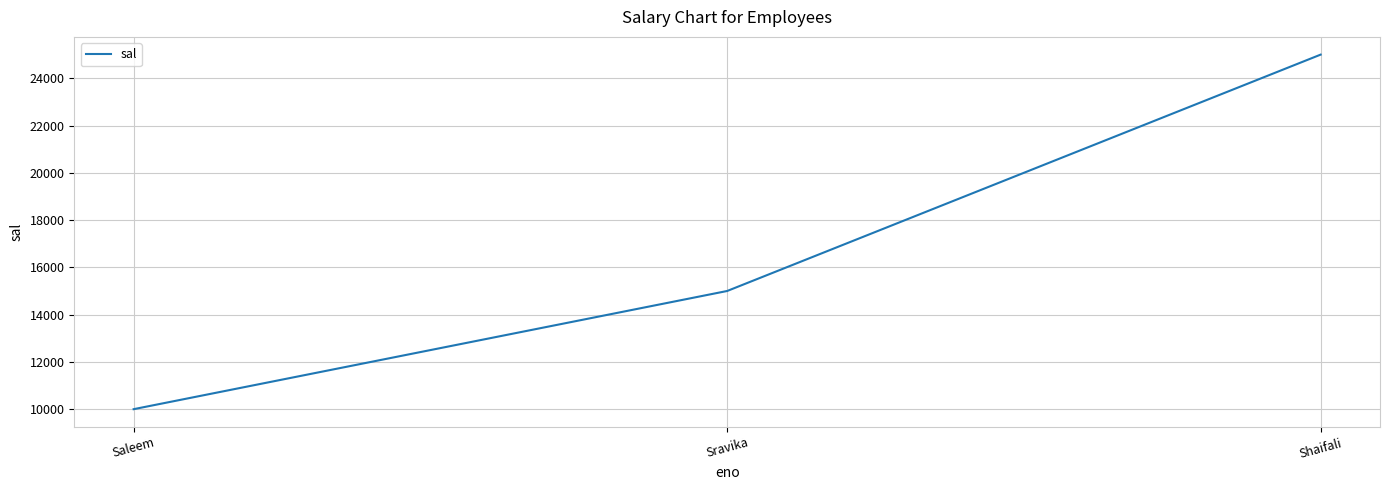

True or false: the data shows 15000 at Sravika.

True